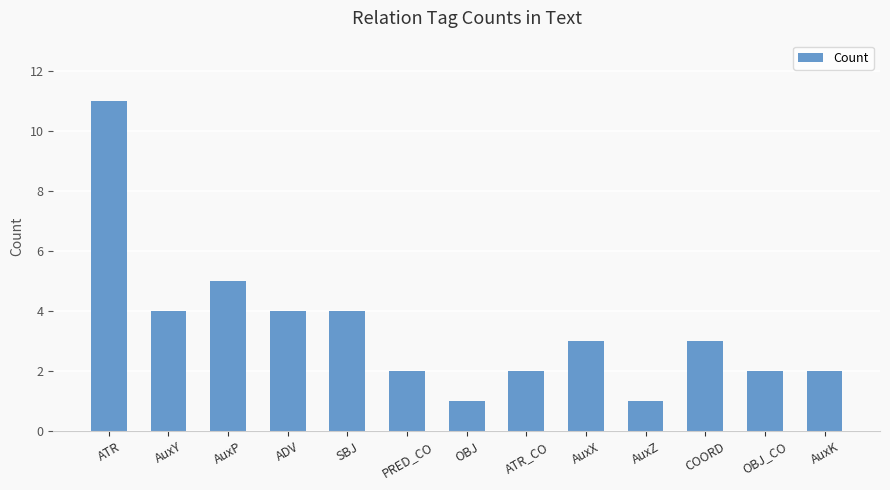

True or false: the data shows 1 at PRED_CO.

False